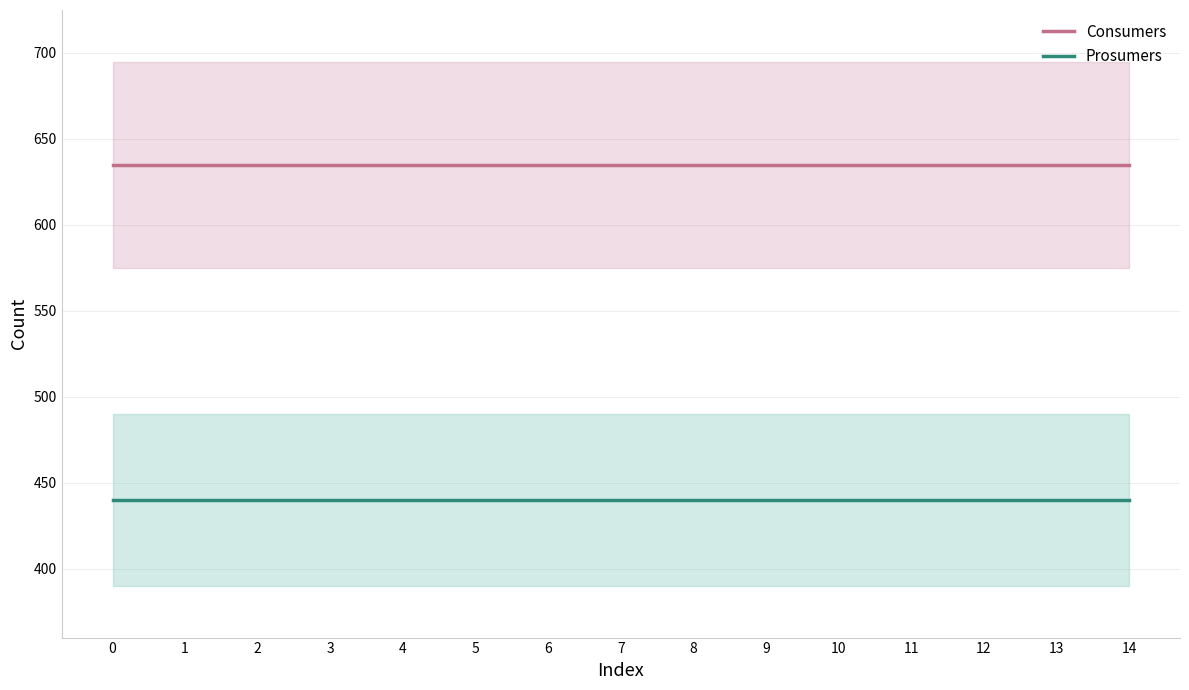

True or false: Prosumers and Consumers intersect in this chart.

False